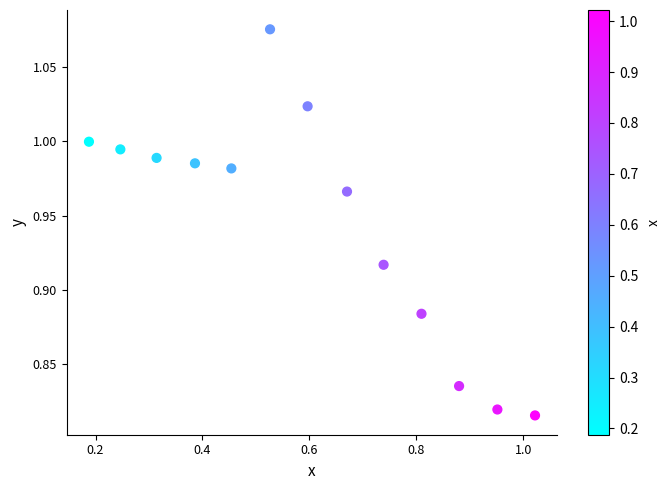

What is the range of Y values (max minus min)?

0.3